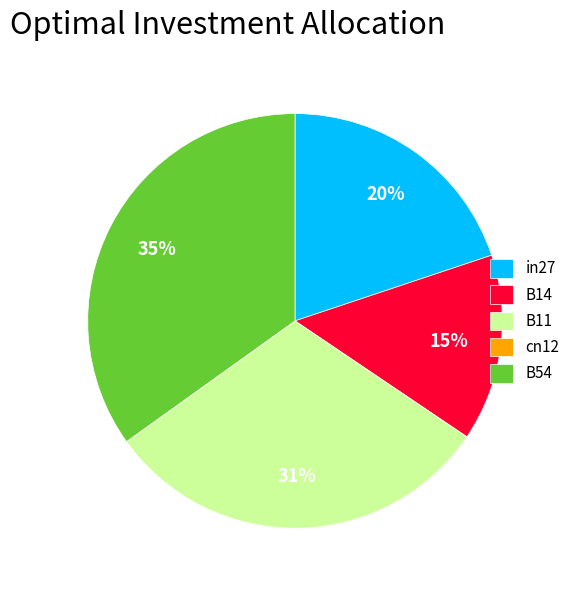

To the nearest percent, what portion does B14 represent?

15%